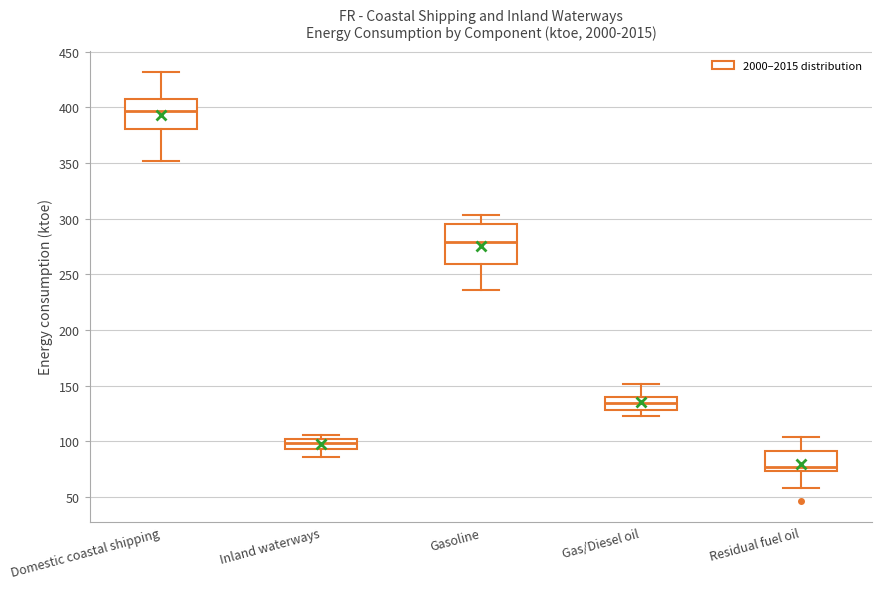

Reading left to right, transcribe this box plot: for each box, give where its median line is, the range the box spans, and where its two whiskers end, as read against the y-axis. The values are not printed on the chart, so give them approximately, as read against the axis.

Domestic coastal shipping: median 395, box 380 to 405, whiskers 350 to 430
Inland waterways: median 100 (inside the box), box 95 to 100, whiskers 85 to 105
Gasoline: median 280, box 260 to 295, whiskers 235 to 305
Gas/Diesel oil: median 135, box 130 to 140, whiskers 125 to 150
Residual fuel oil: median 75 (just above the box's lower edge), box 75 to 90, whiskers 60 to 105